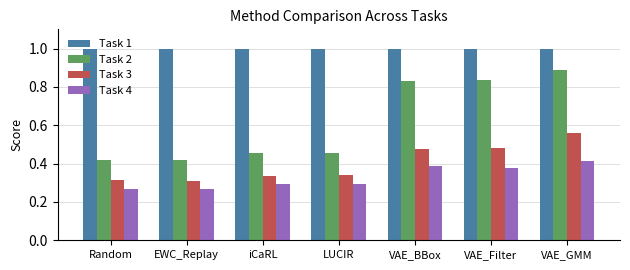

Between Random and VAE_GMM, which series saw the biggest shift?

Task 2